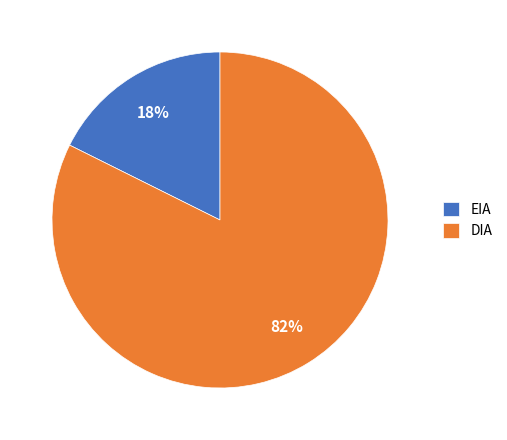

Combined, do EIA and DIA account for over 50%?

Yes